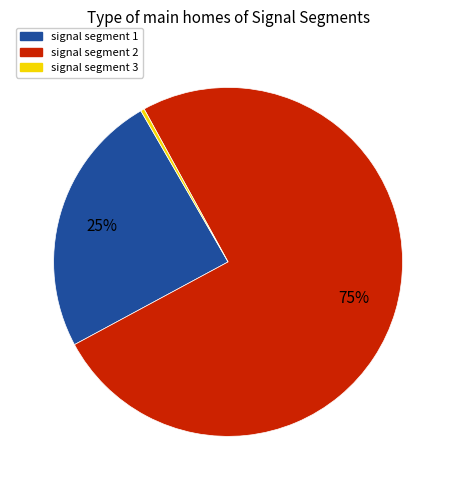

Is the sum of signal segment 3 and signal segment 2 greater than half?

Yes